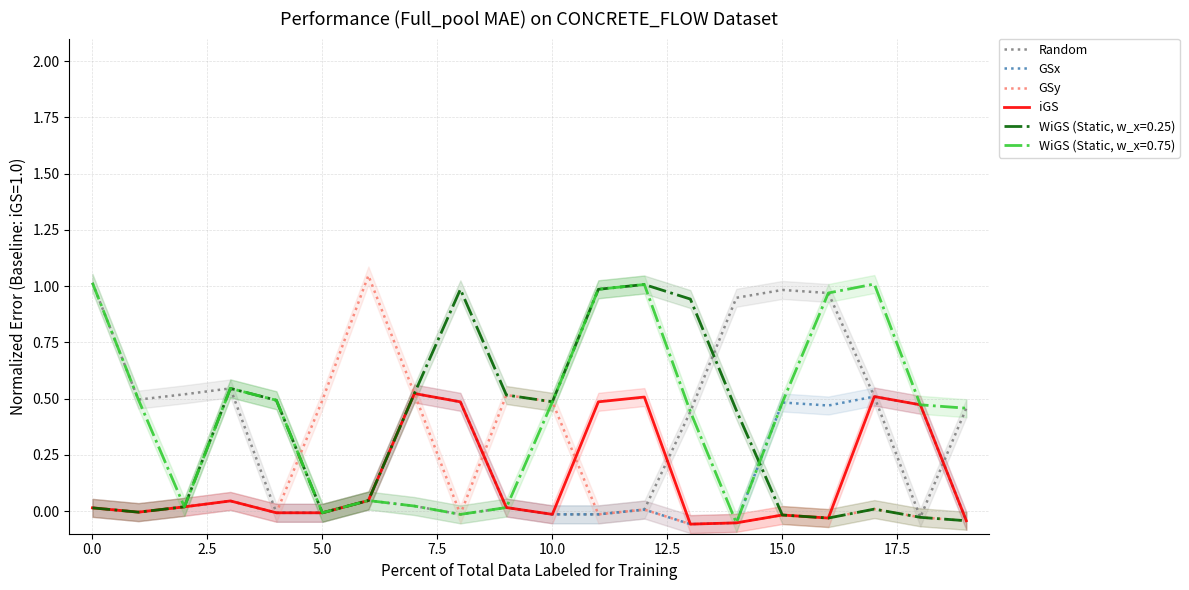

Which series ends up on top after the final intersection of GSy and GSx?

GSy